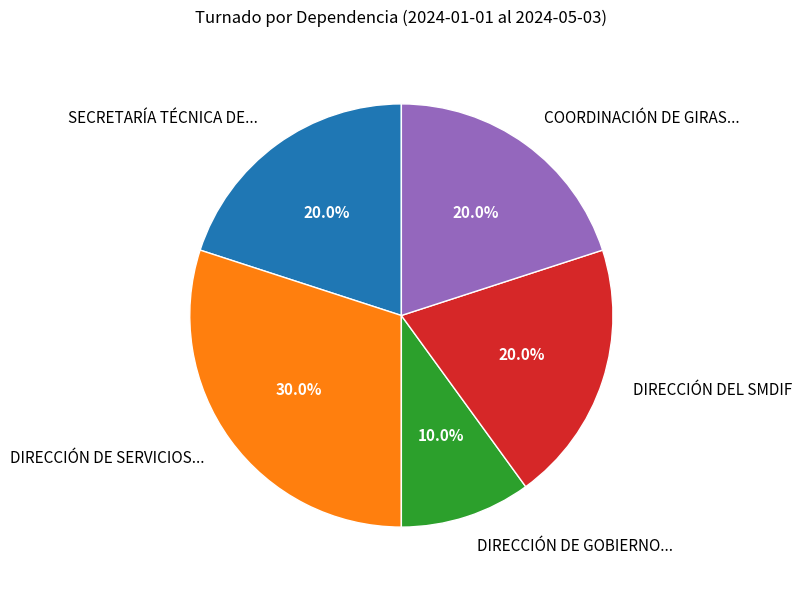

To the nearest percent, what is the average slice percentage?

20%